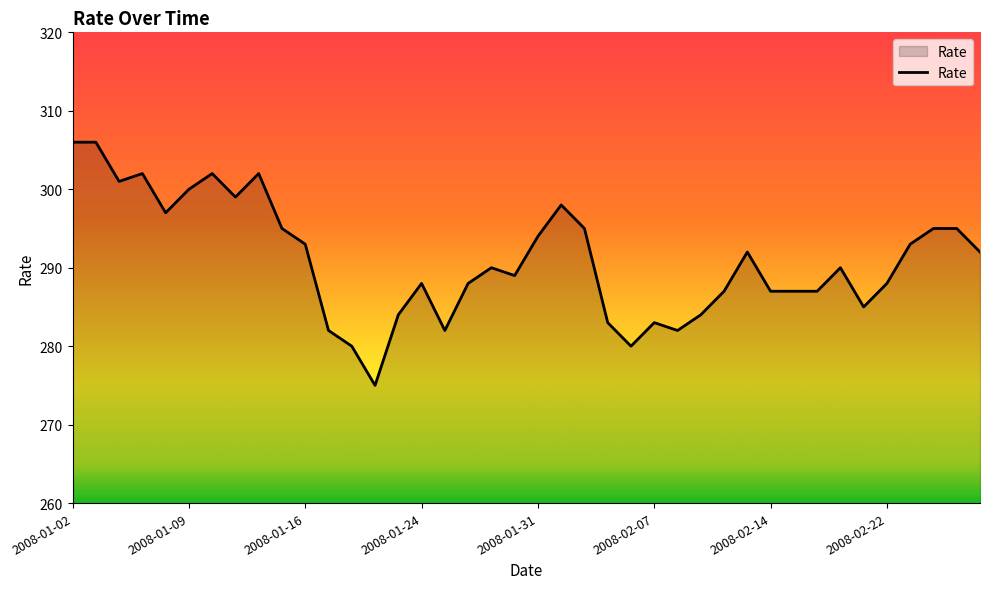

What is the smallest value displayed?

275